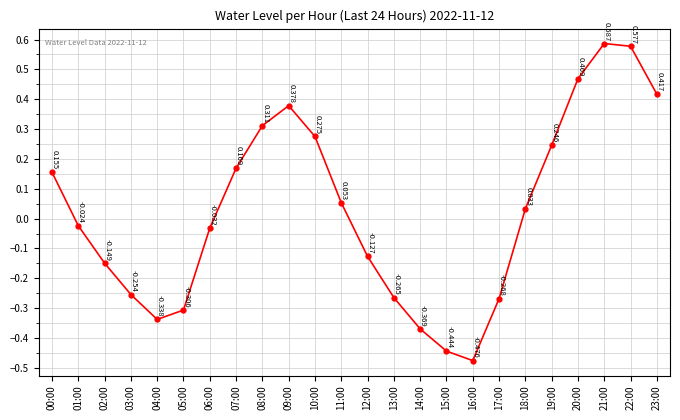

True or false: there are more than 2 points higher than both neighbors.

False